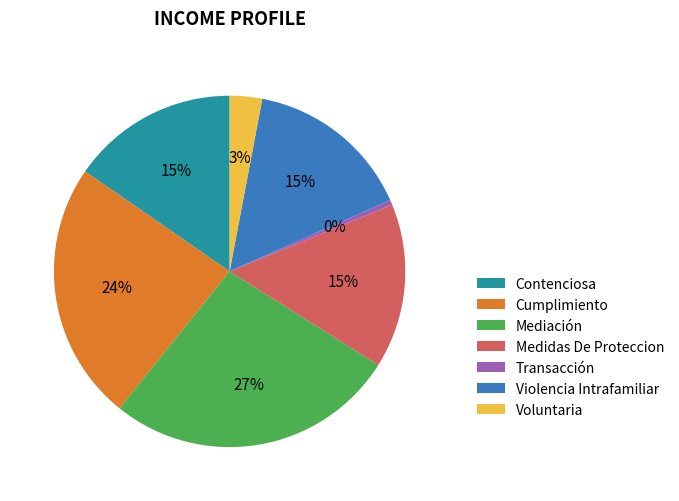

Count the number of slices in the pie.

7